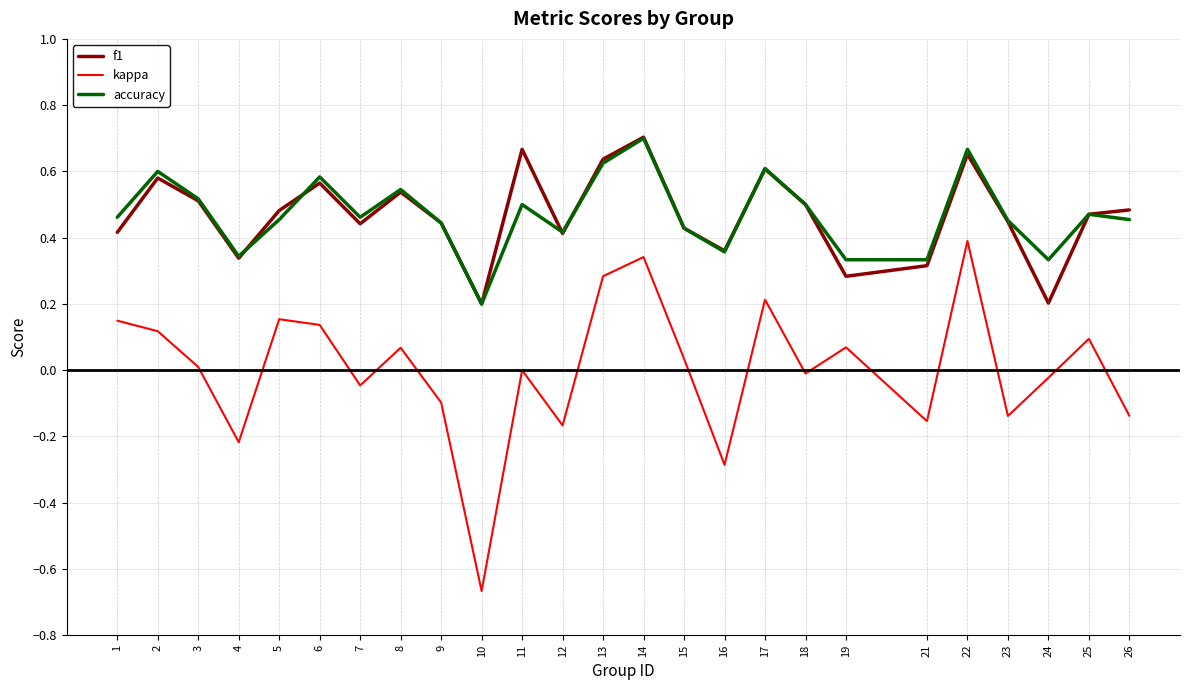

Which series has the widest spread of values?

kappa